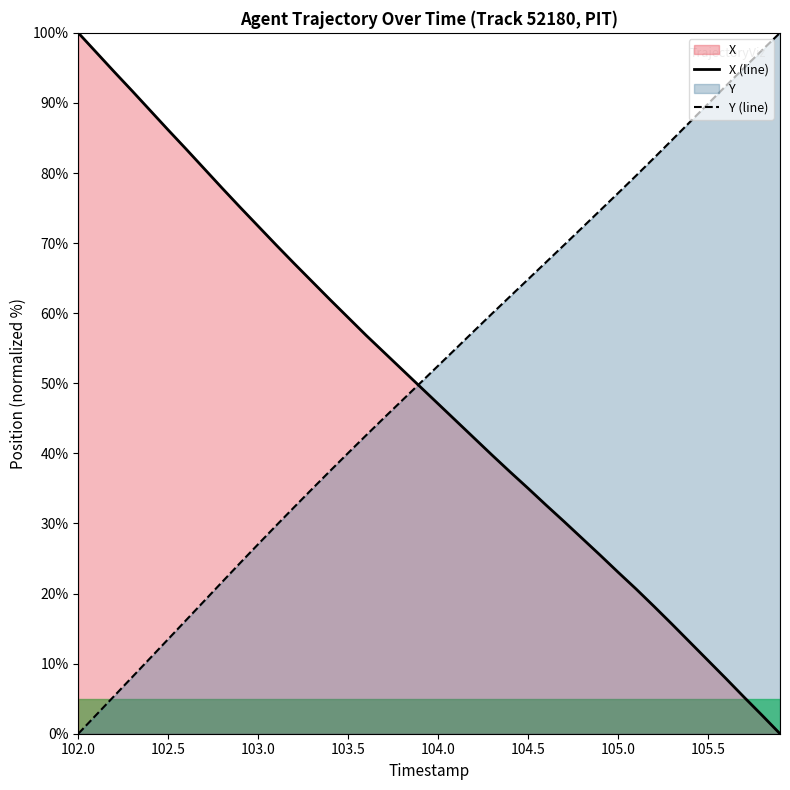

The X (line) series shows 47.1 at 104.0. True or false?

True